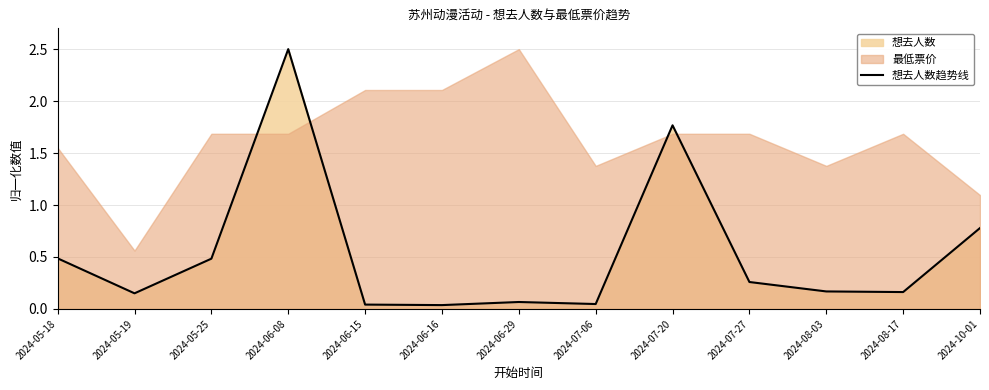

Is it true that the value at 2024-06-16 is 0.0?

False